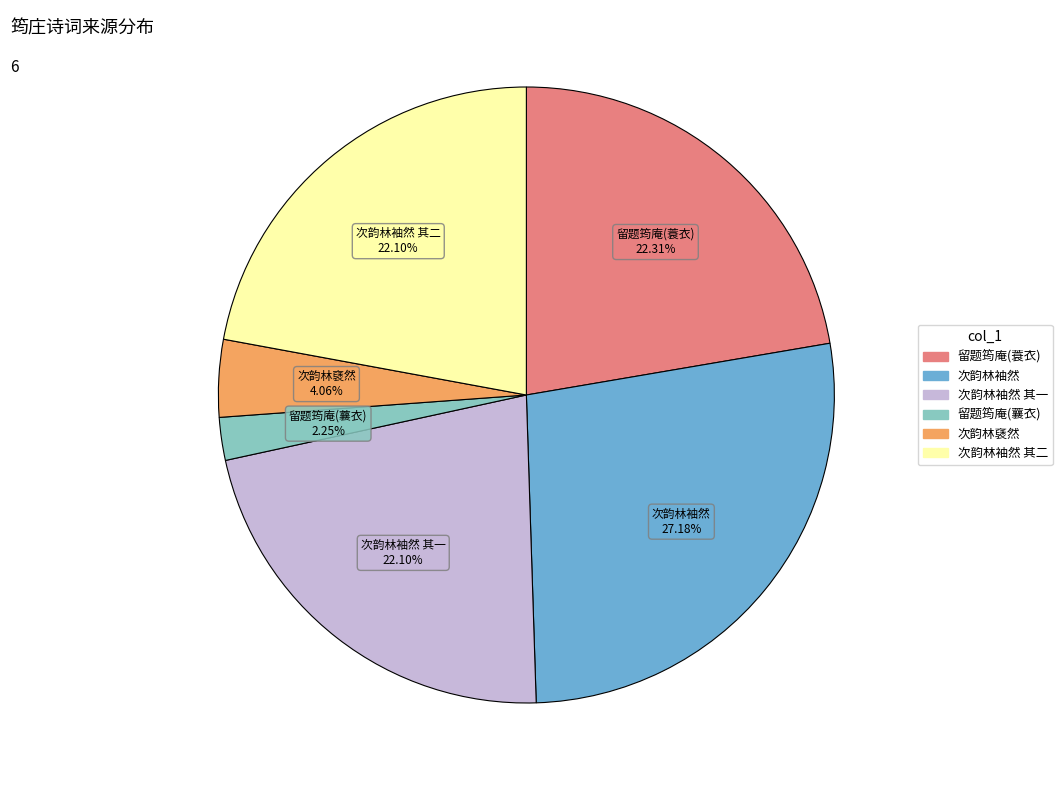

Is there a majority slice in this chart?

No